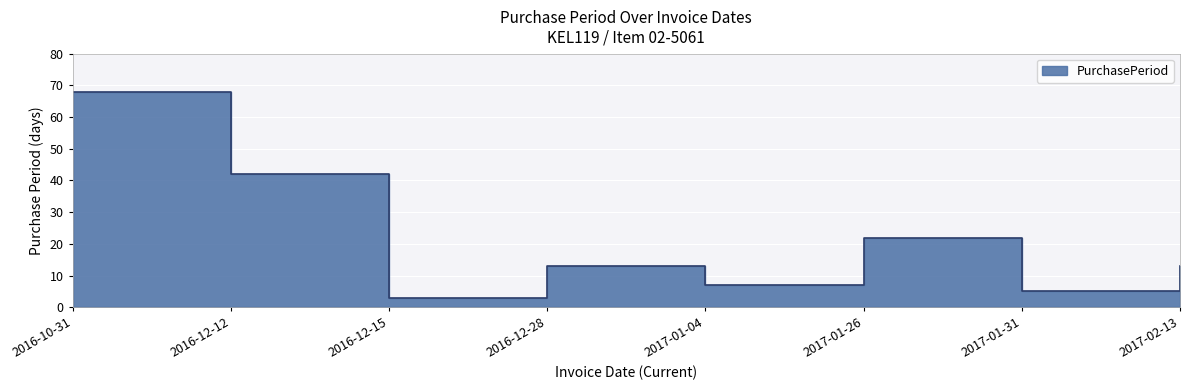

Where is the first local maximum?

2016-12-28